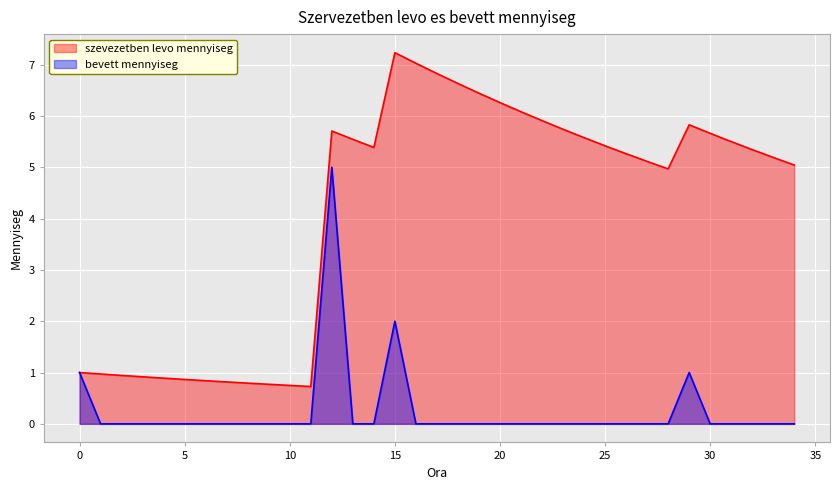

The value of szevezetben levo mennyiseg at 9 is 0.2. True or false?

False